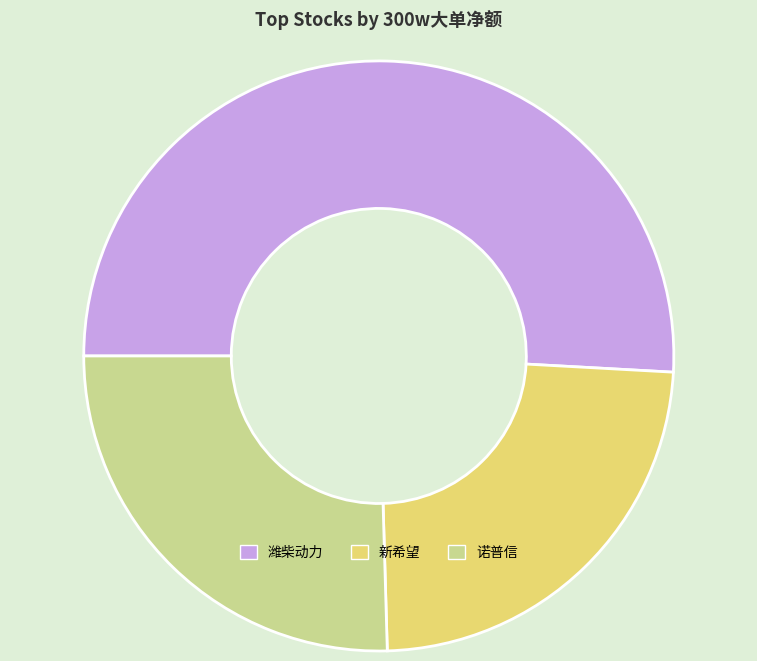

Count the number of slices in the pie.

3